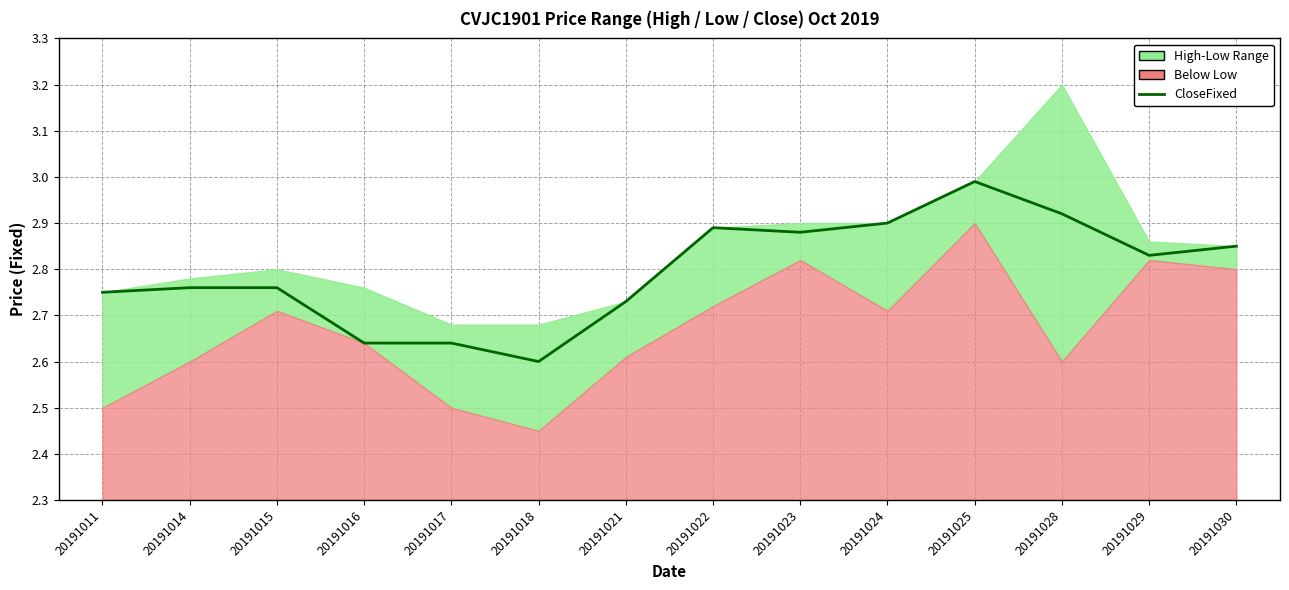

Reading left to right, transcribe all the data shown in this chart.

2.8	2.8	2.8	2.6	2.6	2.6	2.7	2.9	2.9	2.9	3.0	2.9	2.8	2.9